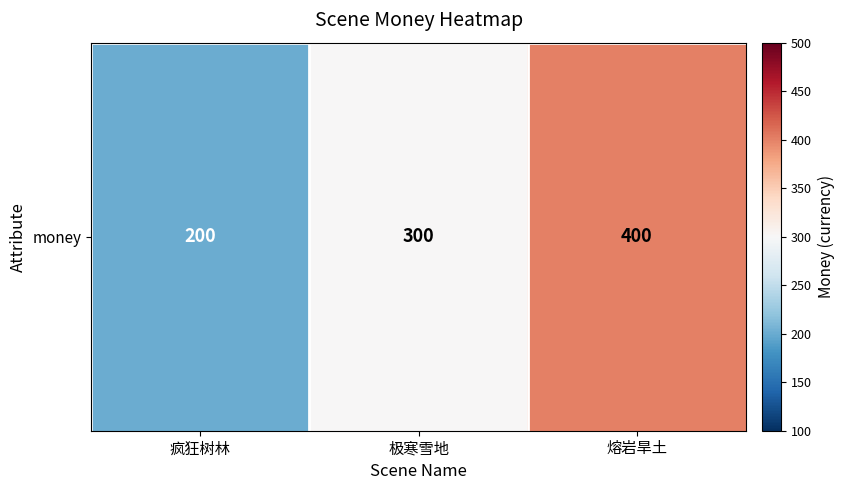

Rank the categories by value from highest to lowest.

熔岩旱土, 极寒雪地, 疯狂树林